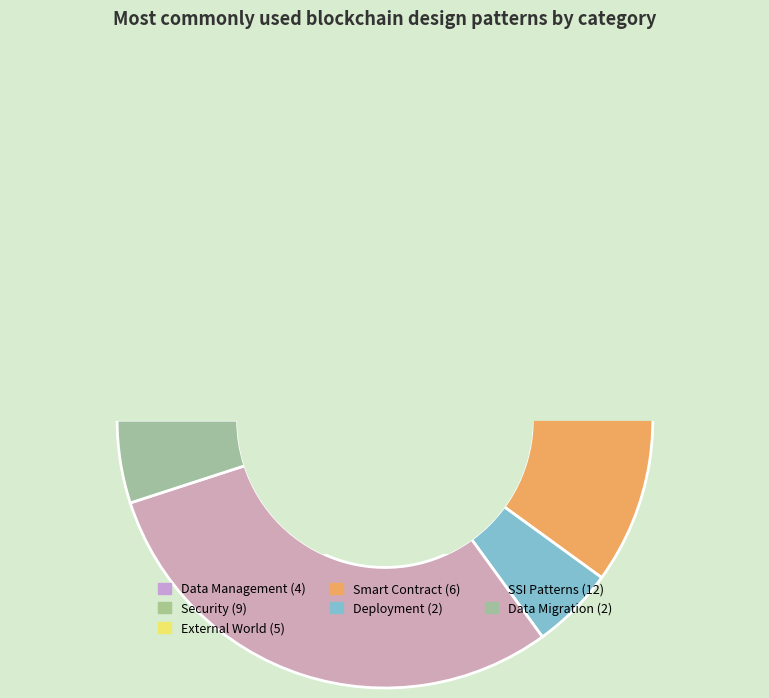

To the nearest percent, what percentage of the pie is Interact with External World Patterns?

12%